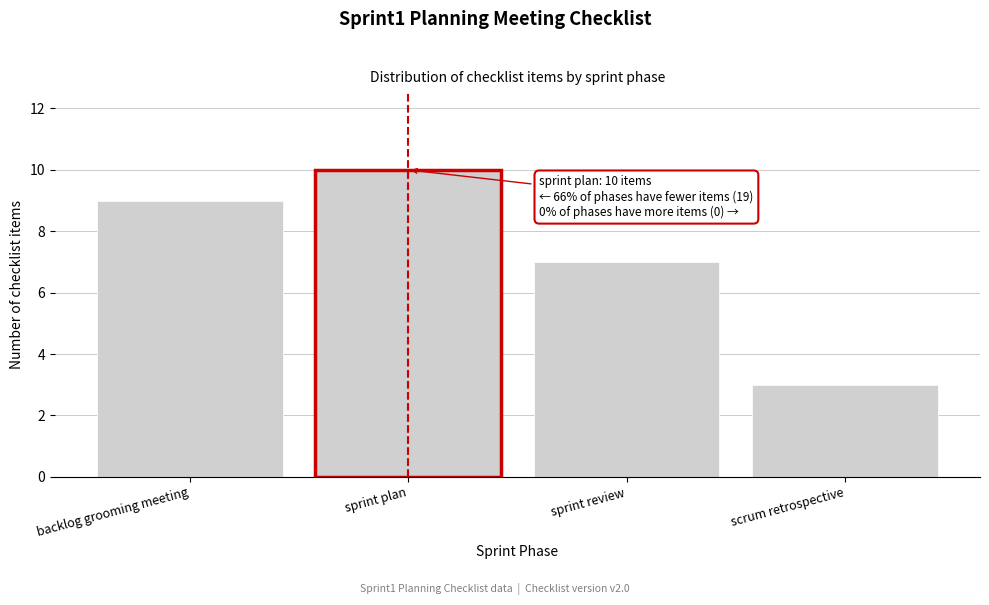

Reading left to right, transcribe all the data shown in this chart.

backlog grooming meeting=9	sprint plan=10	sprint review=7	scrum retrospective=3